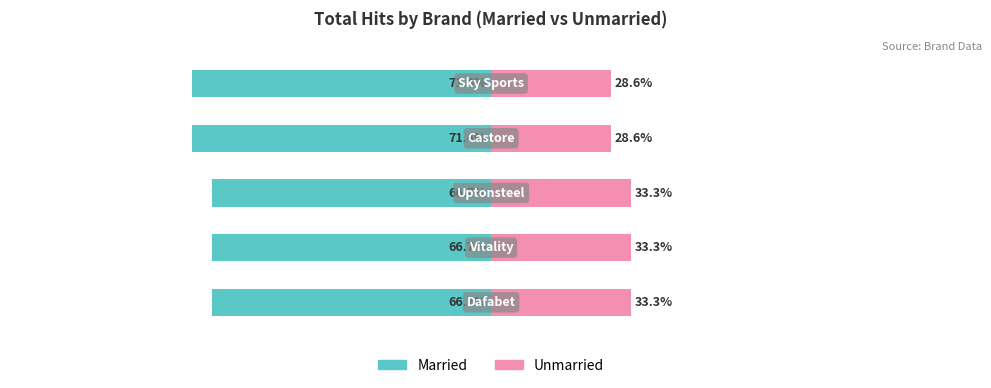

What is the sum of the Unmarried values at 2 and 4?

61.9